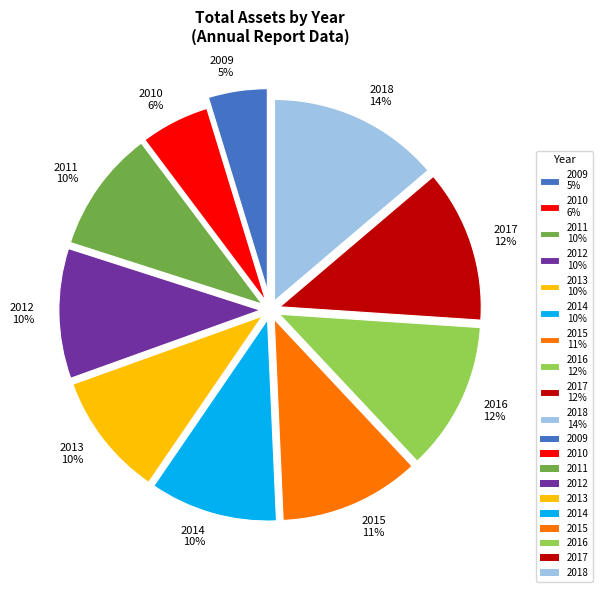

Is it true that 2015 is 21% of the pie?

False